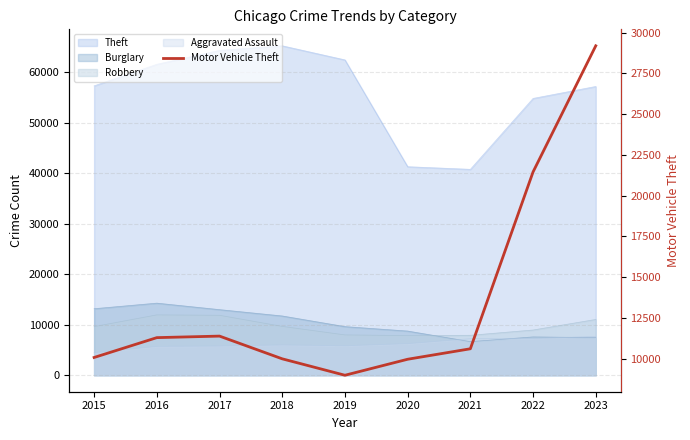

Does the chart have visible grid lines?

Yes